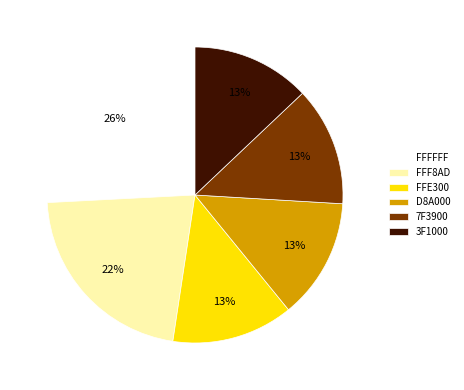

Approximately how many times larger is the value at FFF8AD compared to 3F1000?

1.7